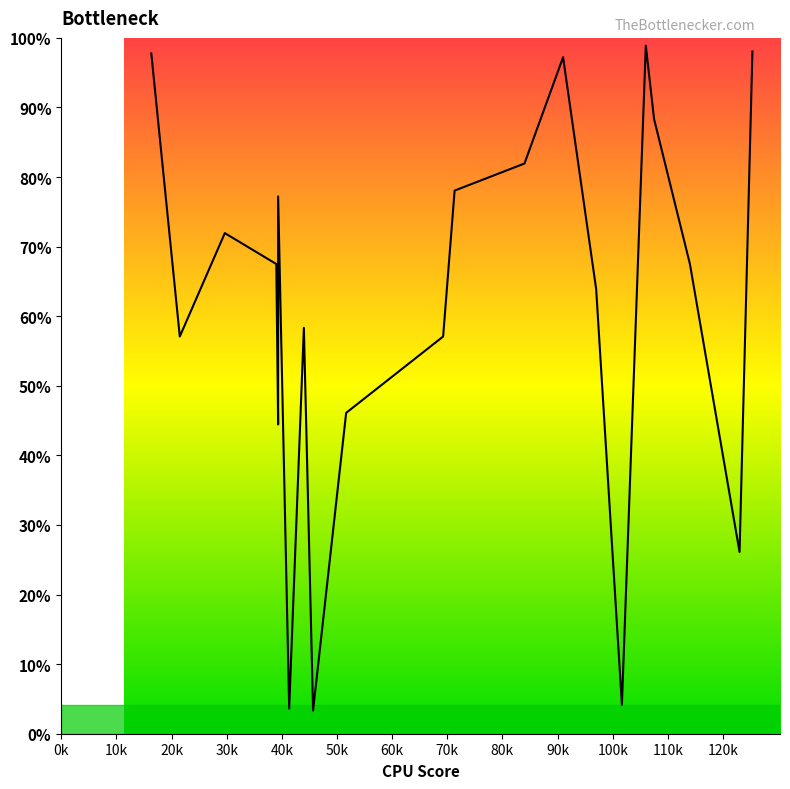

Does the chart have visible grid lines?

No